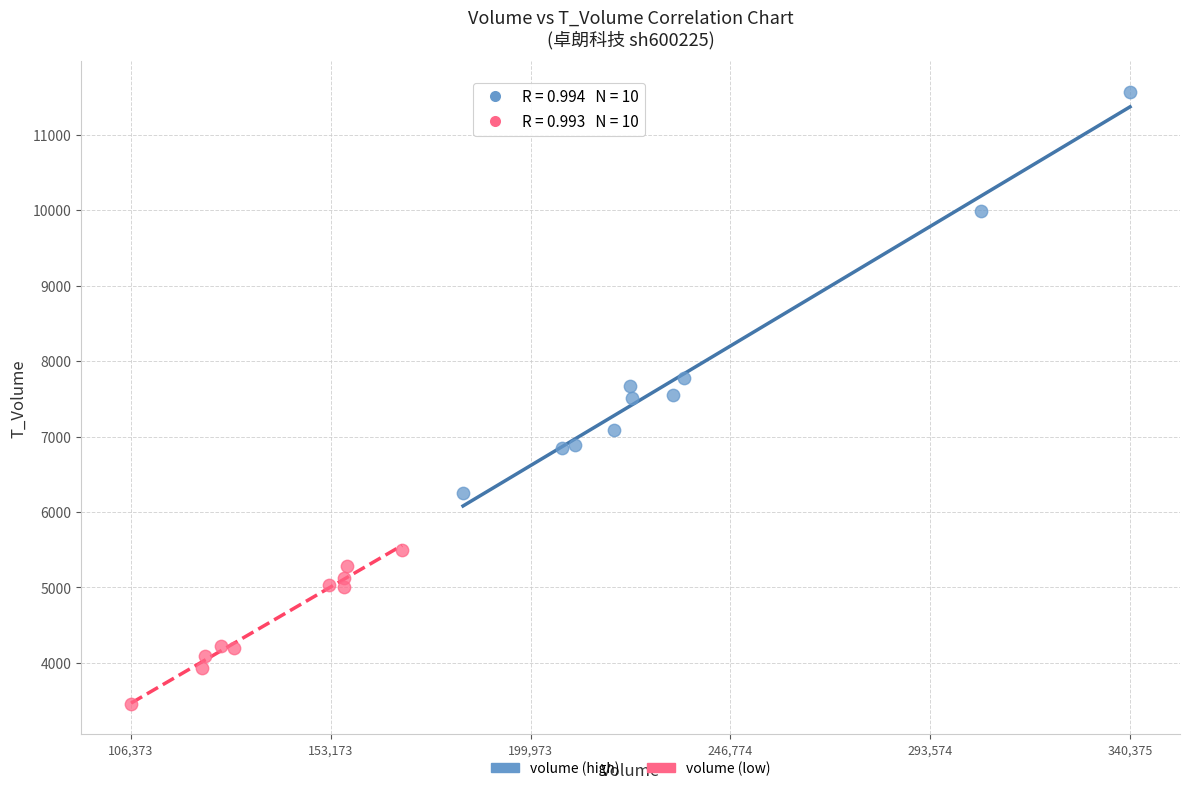

Which series has the largest Y range (max minus min)?

volume (high)